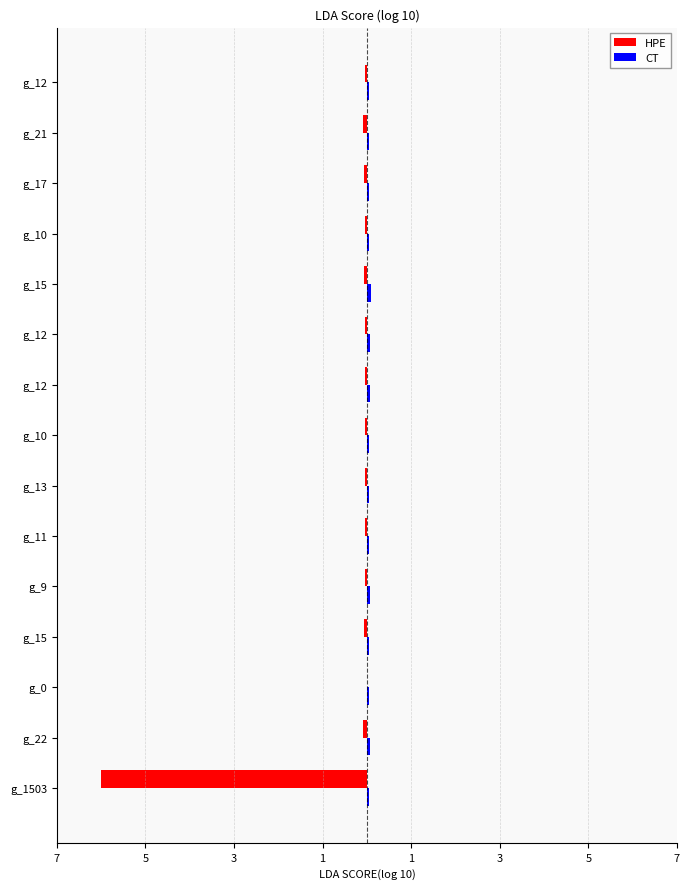

Are the bars horizontal?

Yes